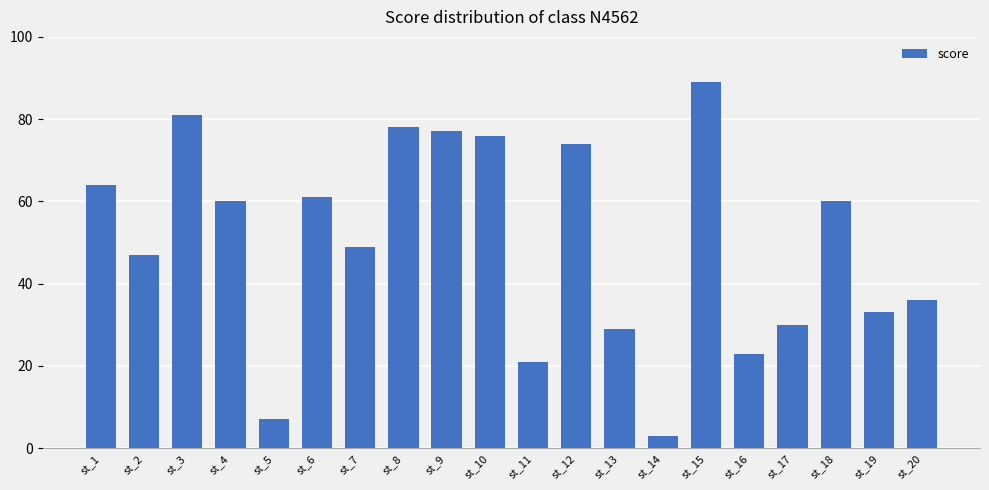

The chart shows a value of 80 at st_18. True or false?

False